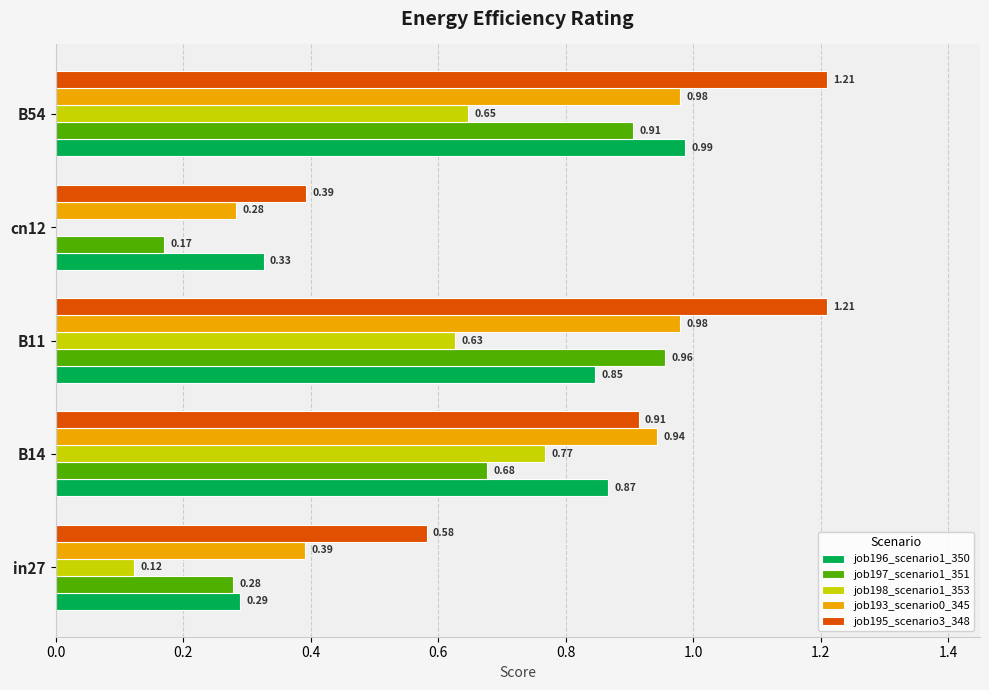

Between in27 and B54, which series saw the biggest shift?

job196_scenario1_350